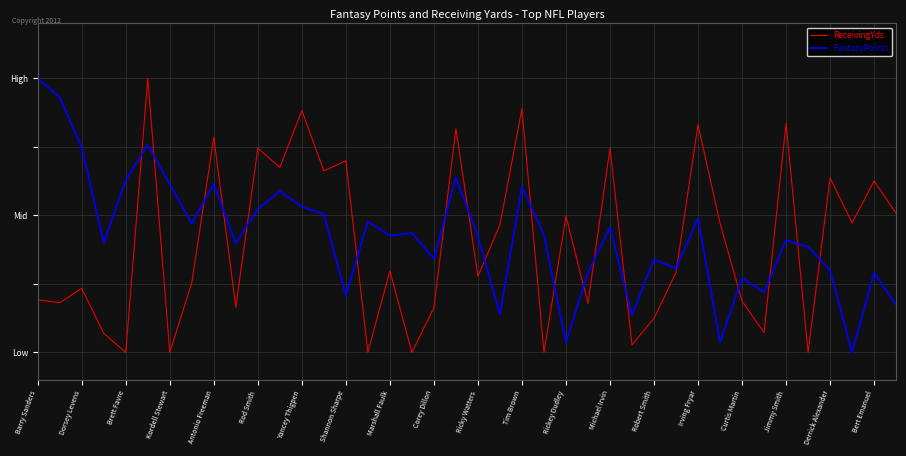

Reading left to right, what are all the values shown in this chart?

ReceivingYds: 0.2	0.2	0.2	0.1	0.0	1.0	0.0	0.3	0.8	0.2	0.7	0.7	0.9	0.7	0.7	0.0	0.3	0.0	0.2	0.8	0.3	0.5	0.9	0.0	0.5	0.2	0.7	0.0	0.1	0.3	0.8	0.5	0.2	0.1	0.8	0.0	0.6	0.5	0.6	0.5
FantasyPoints: 1.0	0.9	0.7	0.4	0.6	0.8	0.6	0.5	0.6	0.4	0.5	0.6	0.5	0.5	0.2	0.5	0.4	0.4	0.3	0.6	0.4	0.1	0.6	0.4	0.0	0.3	0.5	0.1	0.3	0.3	0.5	0.0	0.3	0.2	0.4	0.4	0.3	0.0	0.3	0.2